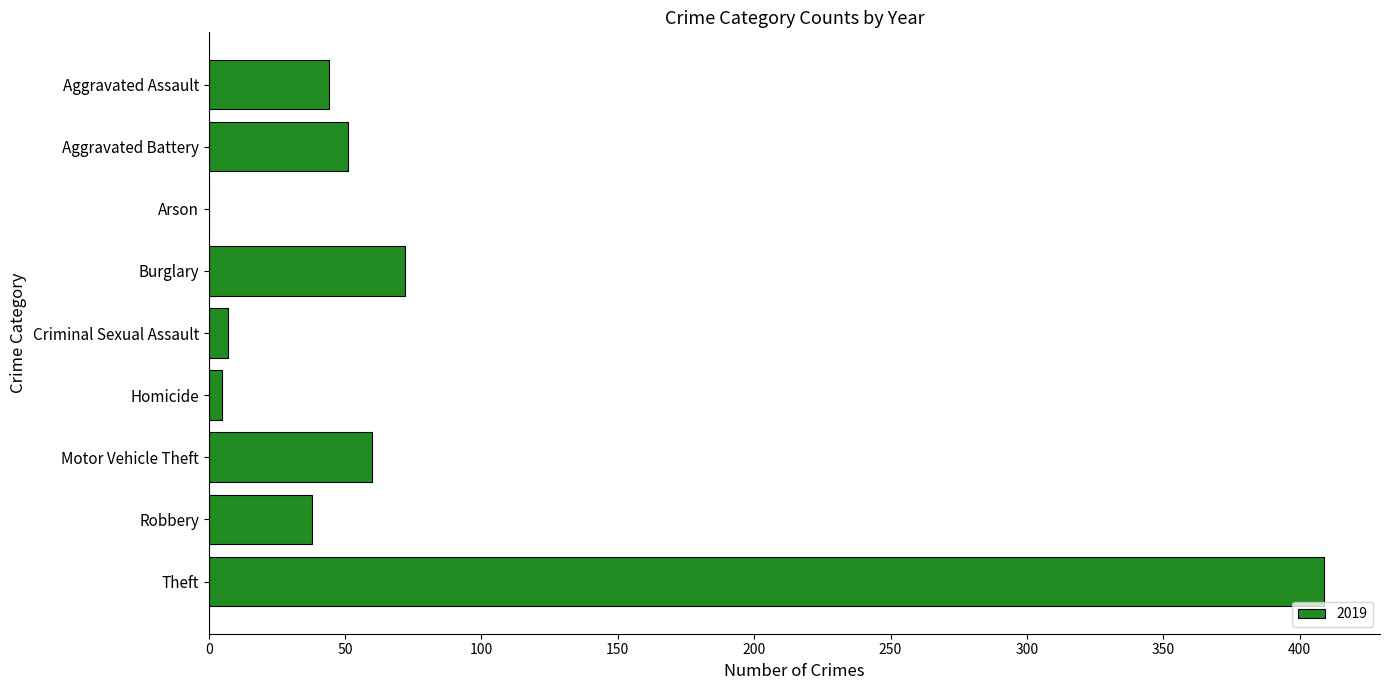

What is the sum of all values?

686